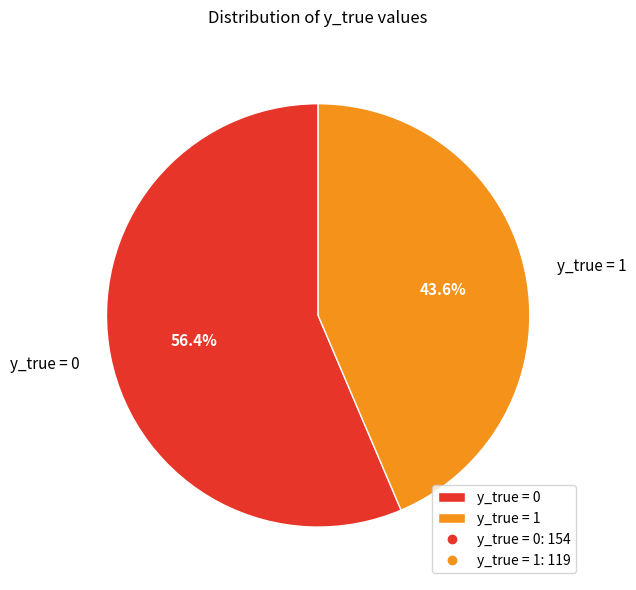

What is the total percentage of y_true = 0 and y_true = 1?

100.0%